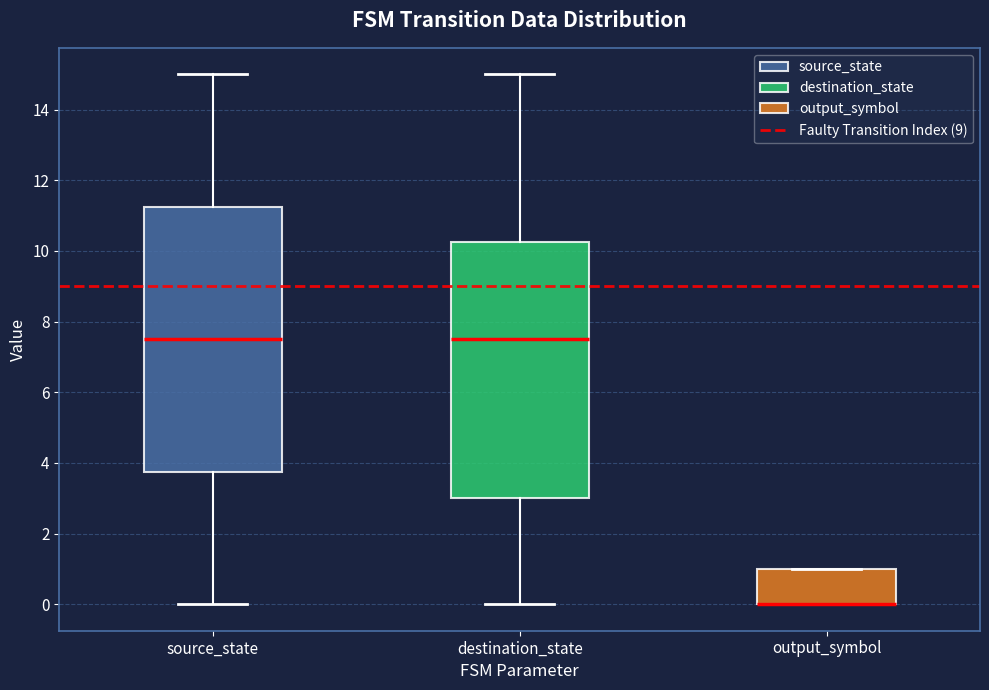

Comparing the boxes themselves (not the whiskers), which one is the tallest?

source_state